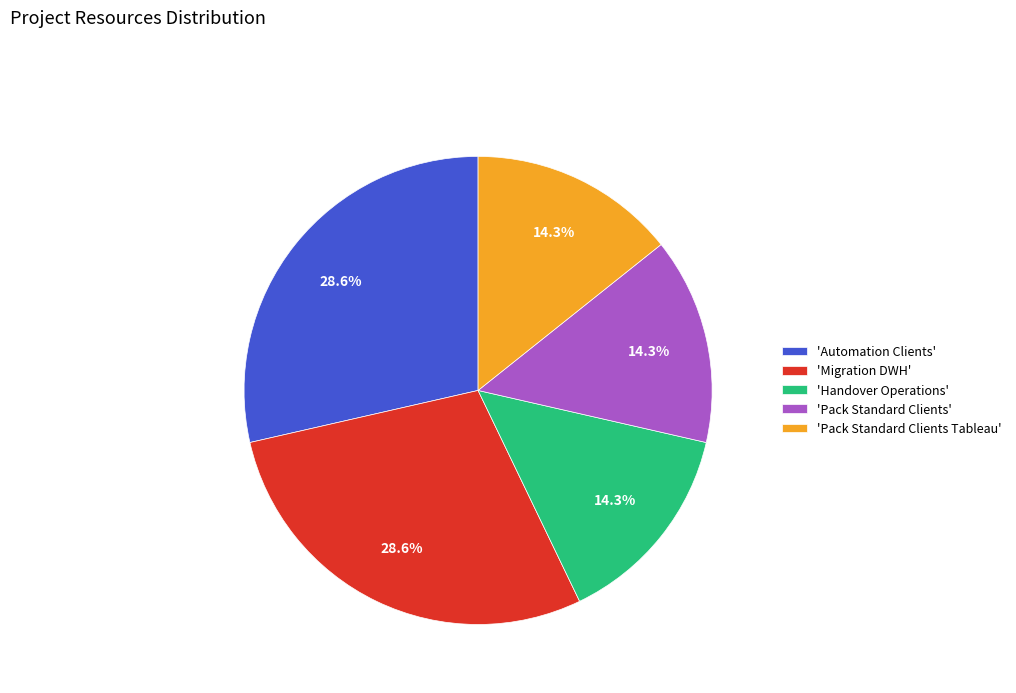

Count the number of slices in the pie.

5